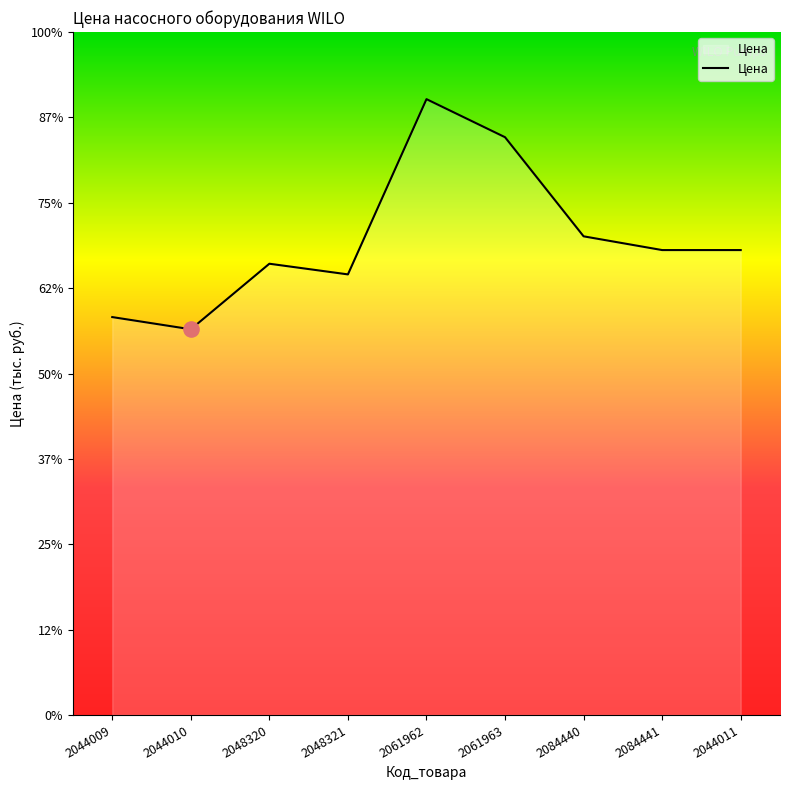

Approximately how many times larger is the value at 2048321 compared to 2061962?

0.7